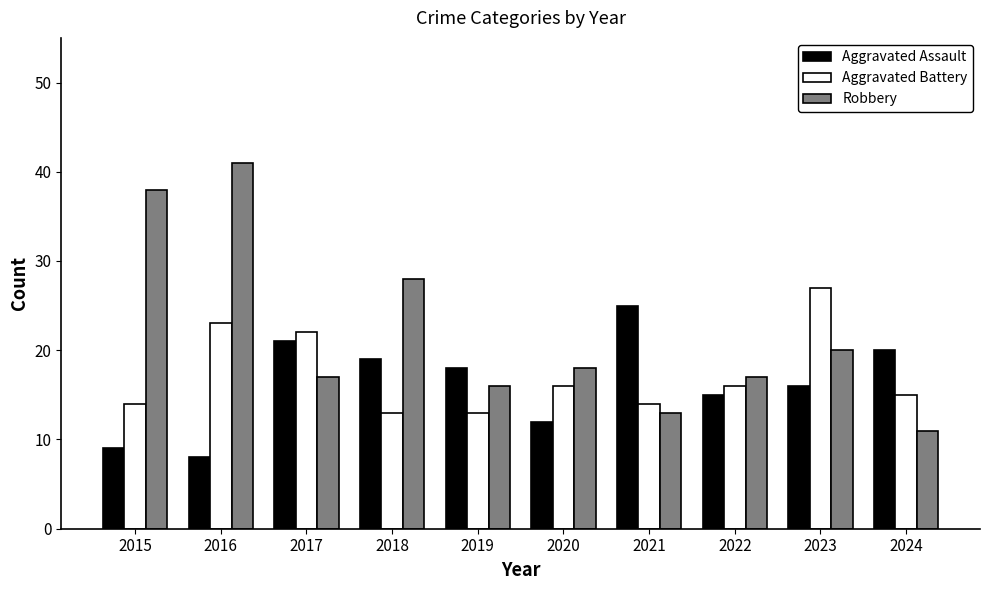

What is the difference between the highest and lowest values at 2022?

2